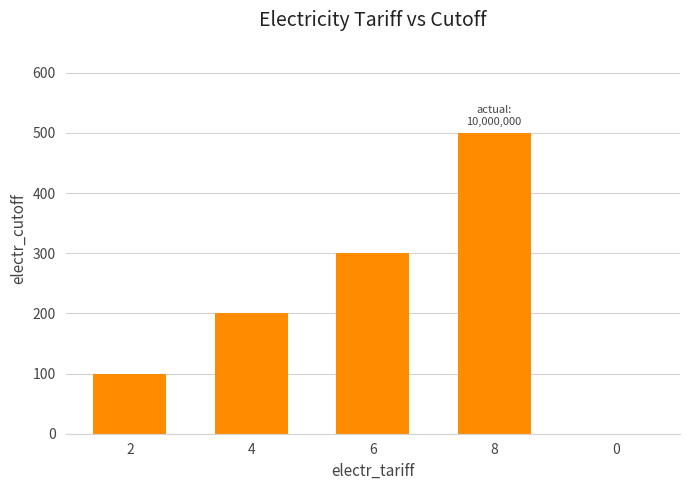

What is the sum of all values?

1100